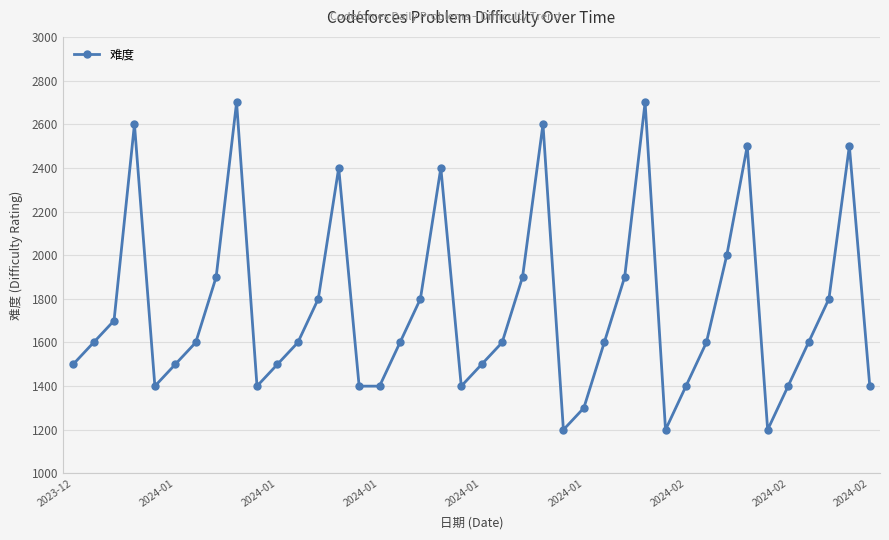

What is the sum of all values?

70100